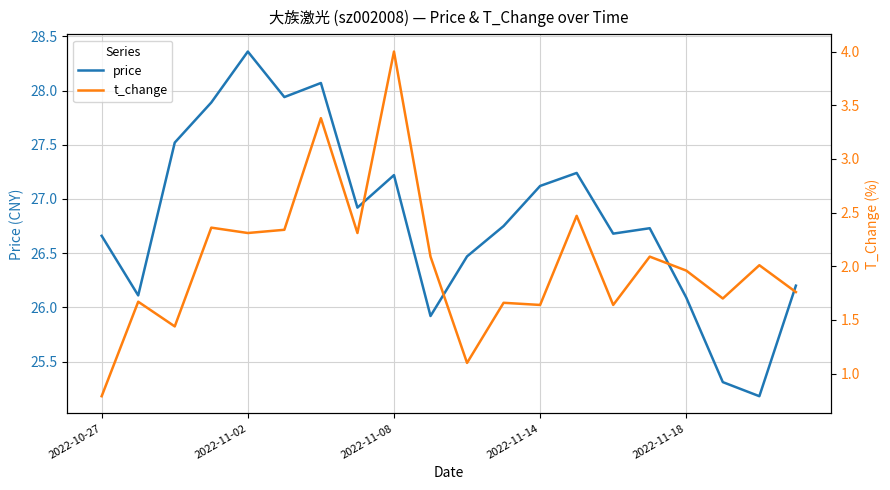

Is the value of price at 10 greater than the value of t_change at 2022-10-27?

Yes